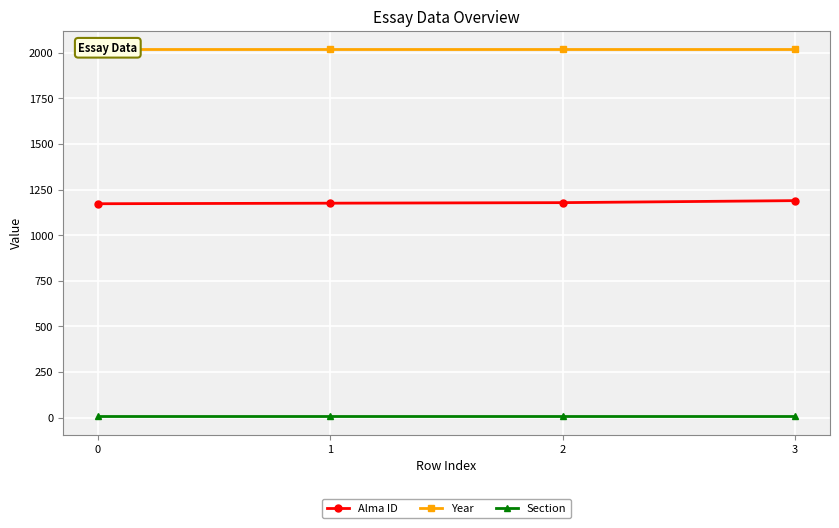

At how many categories does at least one series exceed 1987?

4